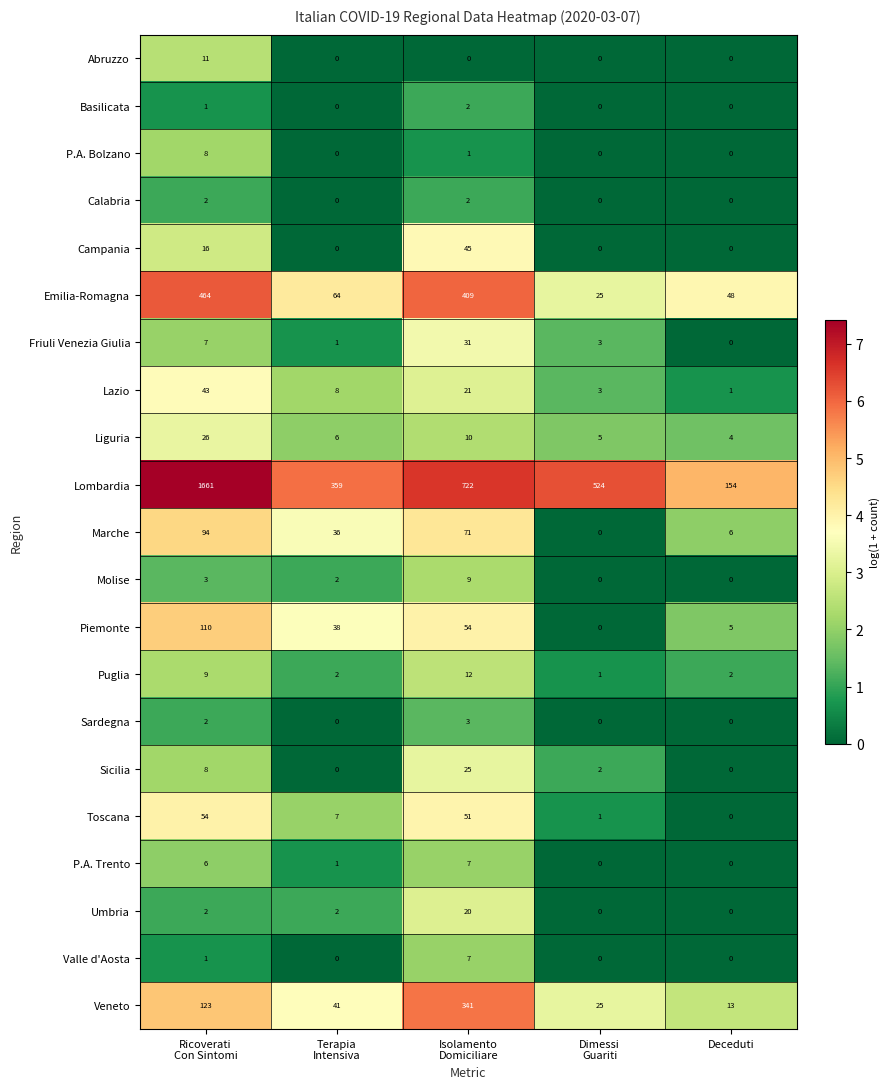

Which series has the largest range (max minus min)?

Lombardia